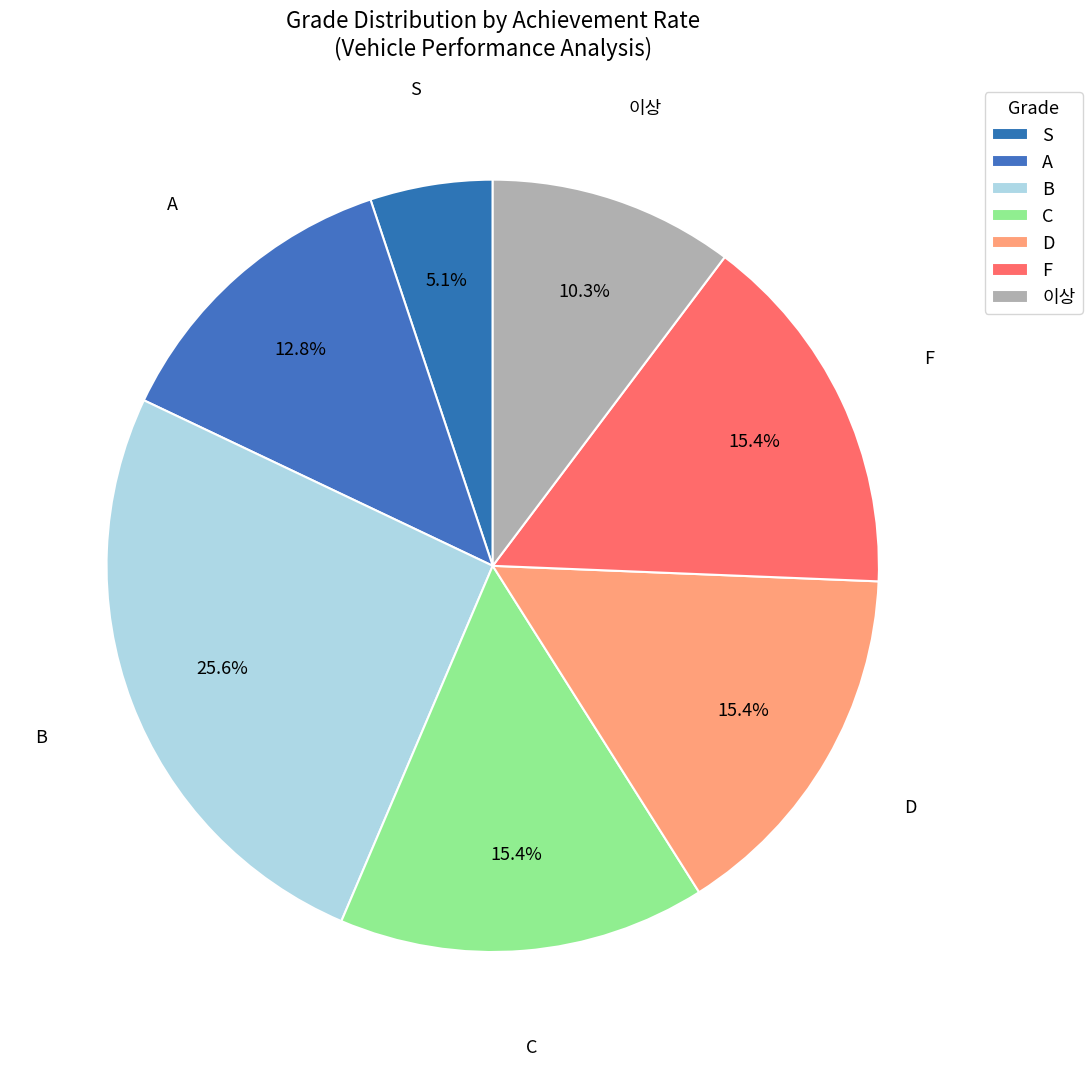

Is there a majority slice in this chart?

No